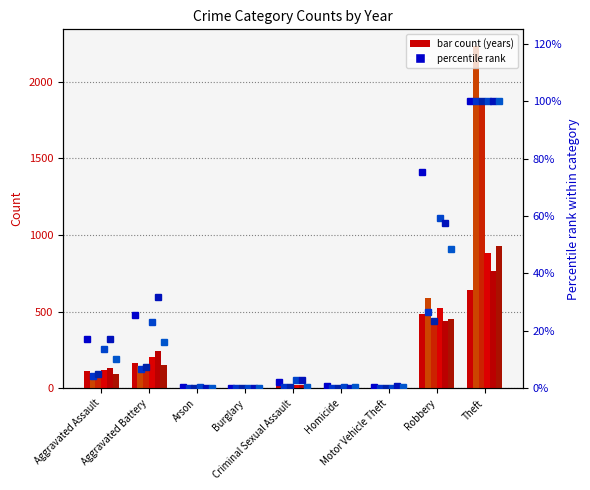

At which label is 2021 %ile closest to 50?

Aggravated Battery